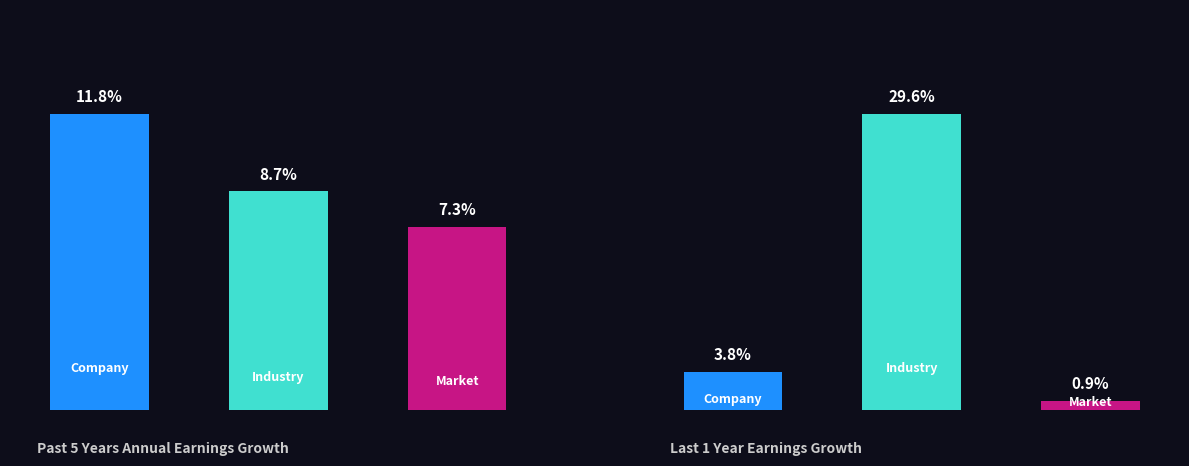

The value of Company at 0 is 11.8. True or false?

True